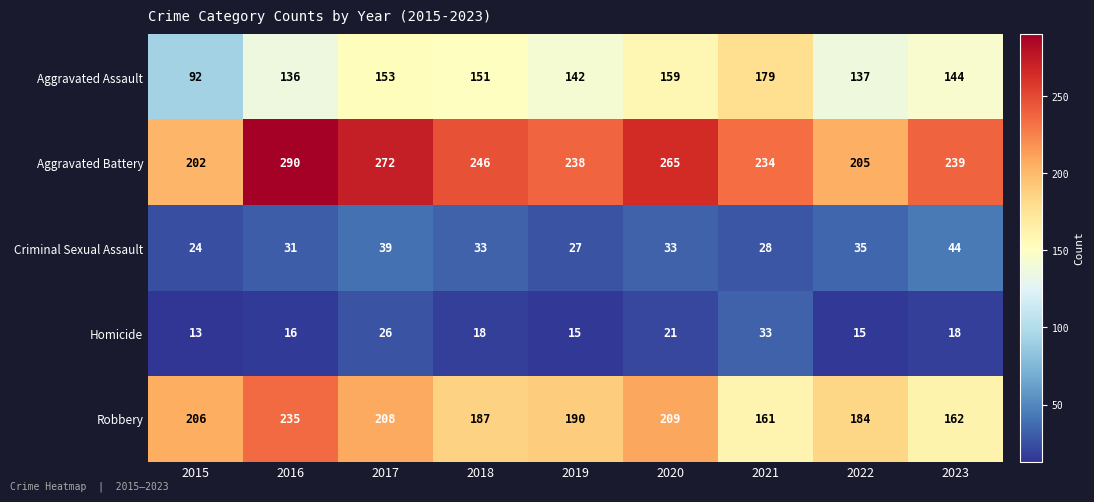

What is the spread (max minus min) of values at 2020?

244